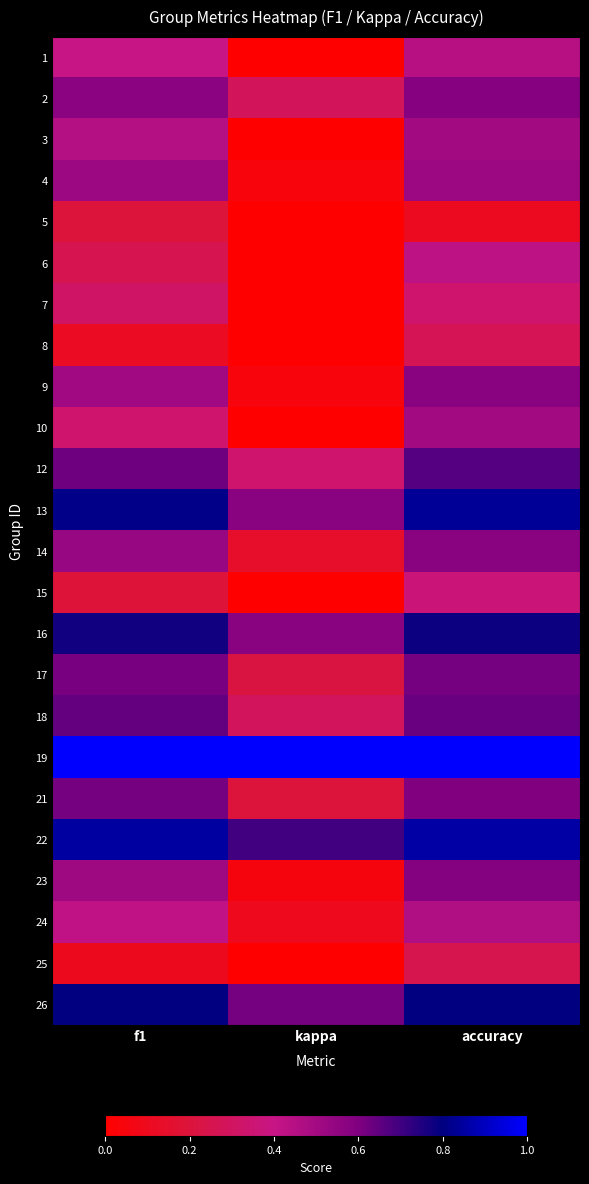

Reading left to right, what are all the values shown in this chart?

1: f1=0.4	kappa=-0.0	accuracy=0.4
2: f1=0.6	kappa=0.3	accuracy=0.6
3: f1=0.5	kappa=0.0	accuracy=0.5
4: f1=0.5	kappa=0.0	accuracy=0.5
5: f1=0.2	kappa=0.0	accuracy=0.1
6: f1=0.3	kappa=0.0	accuracy=0.4
7: f1=0.3	kappa=-0.3	accuracy=0.3
8: f1=0.1	kappa=0.0	accuracy=0.3
9: f1=0.5	kappa=0.0	accuracy=0.6
10: f1=0.3	kappa=0.0	accuracy=0.5
12: f1=0.6	kappa=0.3	accuracy=0.7
13: f1=0.8	kappa=0.6	accuracy=0.8
14: f1=0.5	kappa=0.1	accuracy=0.6
15: f1=0.2	kappa=0.0	accuracy=0.4
16: f1=0.8	kappa=0.6	accuracy=0.8
17: f1=0.6	kappa=0.2	accuracy=0.6
18: f1=0.6	kappa=0.3	accuracy=0.6
19: f1=1.0	kappa=1.0	accuracy=1.0
21: f1=0.6	kappa=0.2	accuracy=0.6
22: f1=0.9	kappa=0.7	accuracy=0.9
23: f1=0.5	kappa=0.0	accuracy=0.6
24: f1=0.4	kappa=0.1	accuracy=0.5
25: f1=0.1	kappa=0.0	accuracy=0.2
26: f1=0.8	kappa=0.6	accuracy=0.8